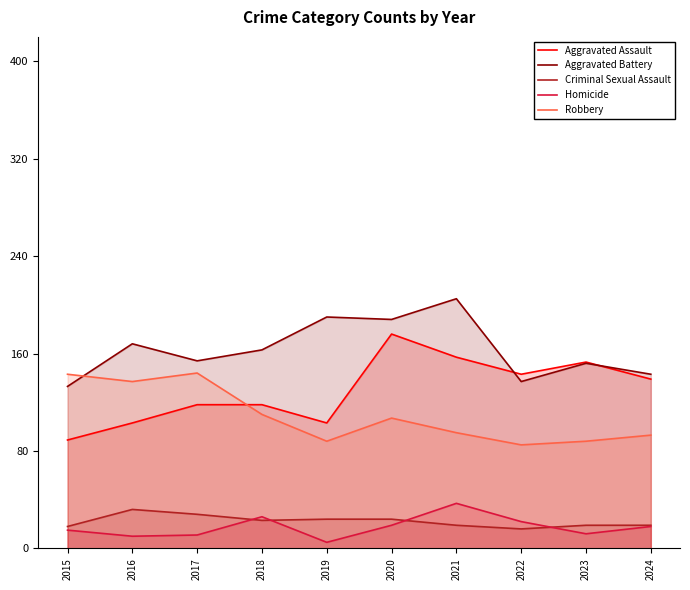

How many interior local peaks does the Criminal Sexual Assault series have?

1